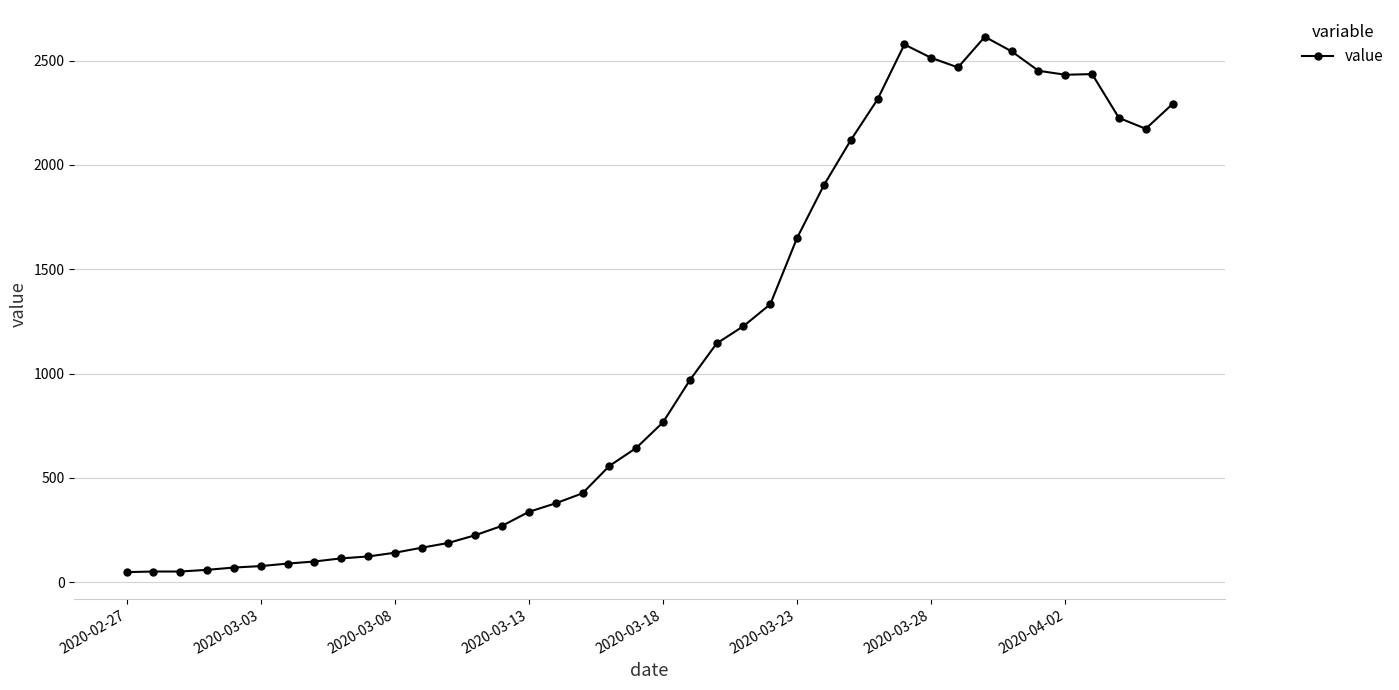

How many lines are shown in the chart?

1